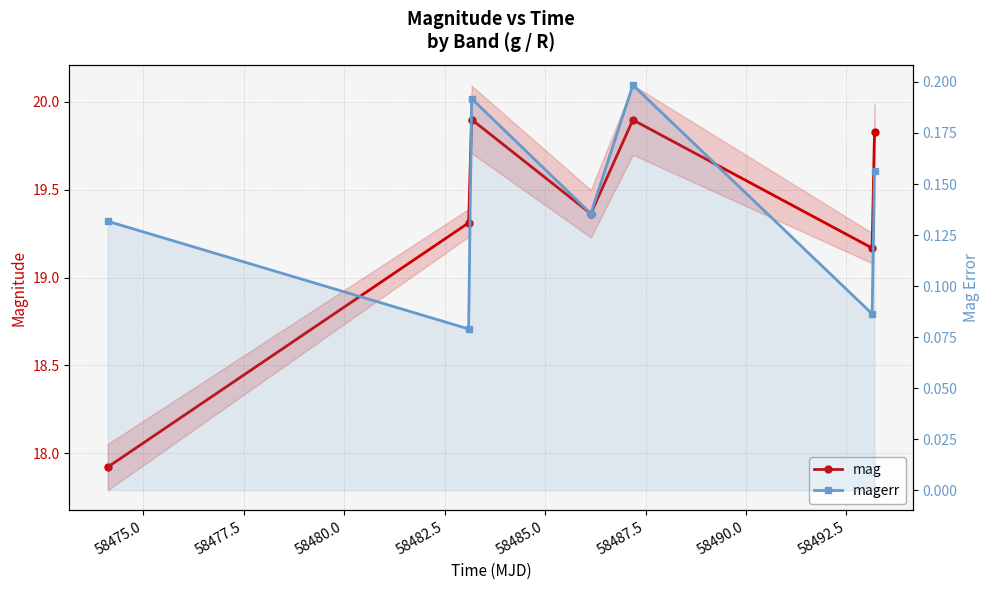

What are all the series names shown in the legend?

mag, magerr